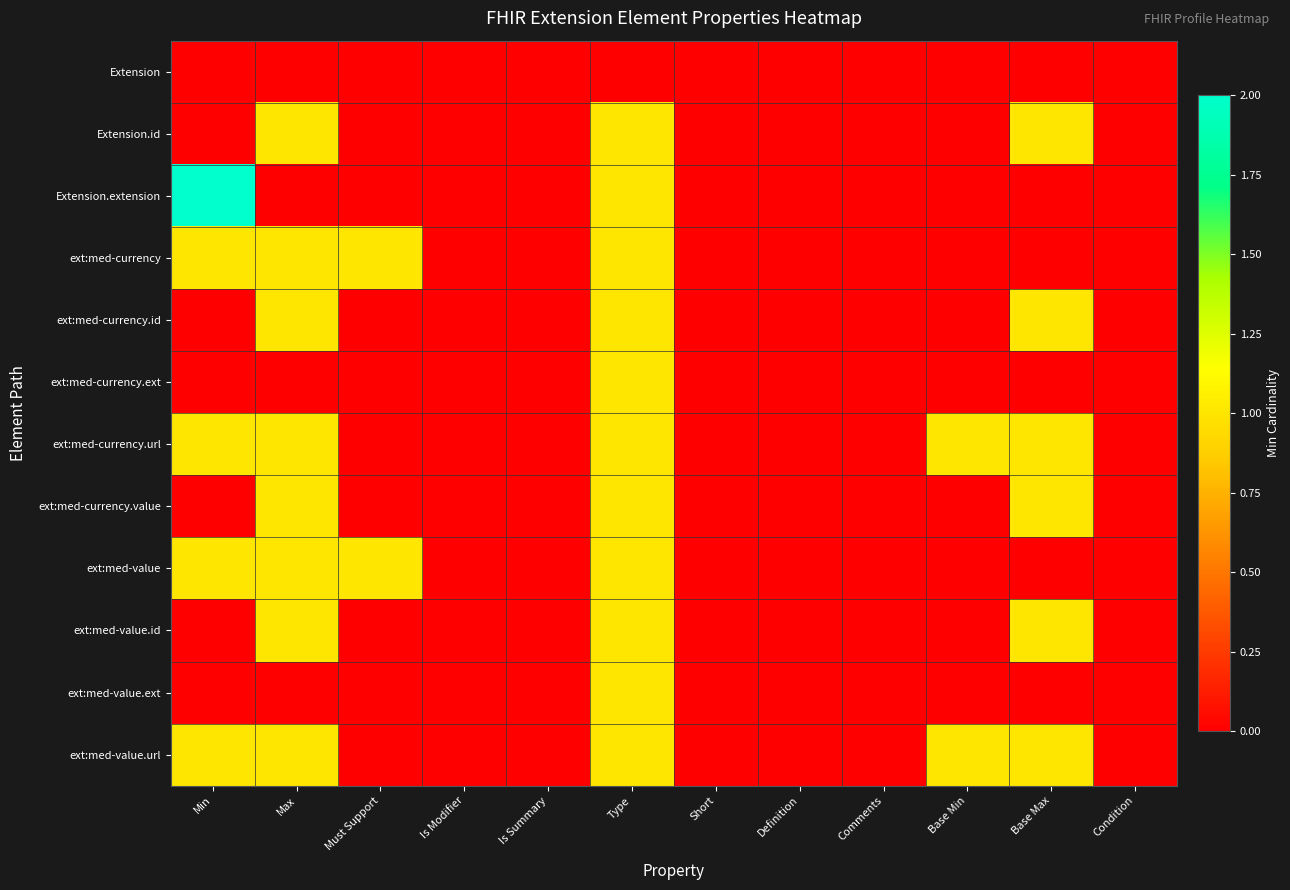

Which series changed the most between Is Summary and Definition?

Extension